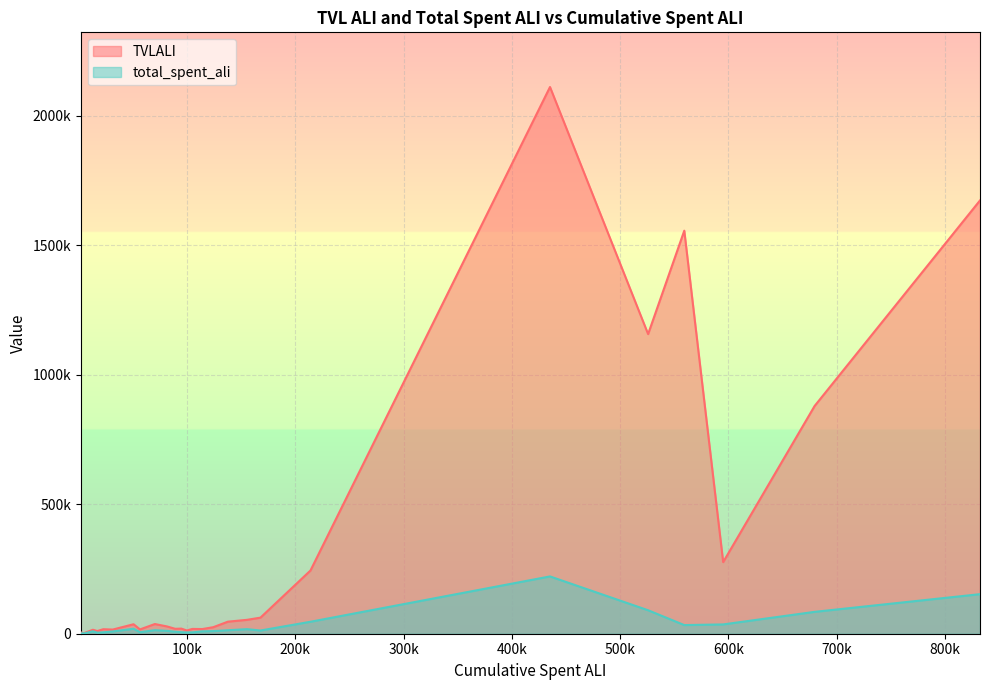

What is the total value across all series at 81351.5625?

39354.9